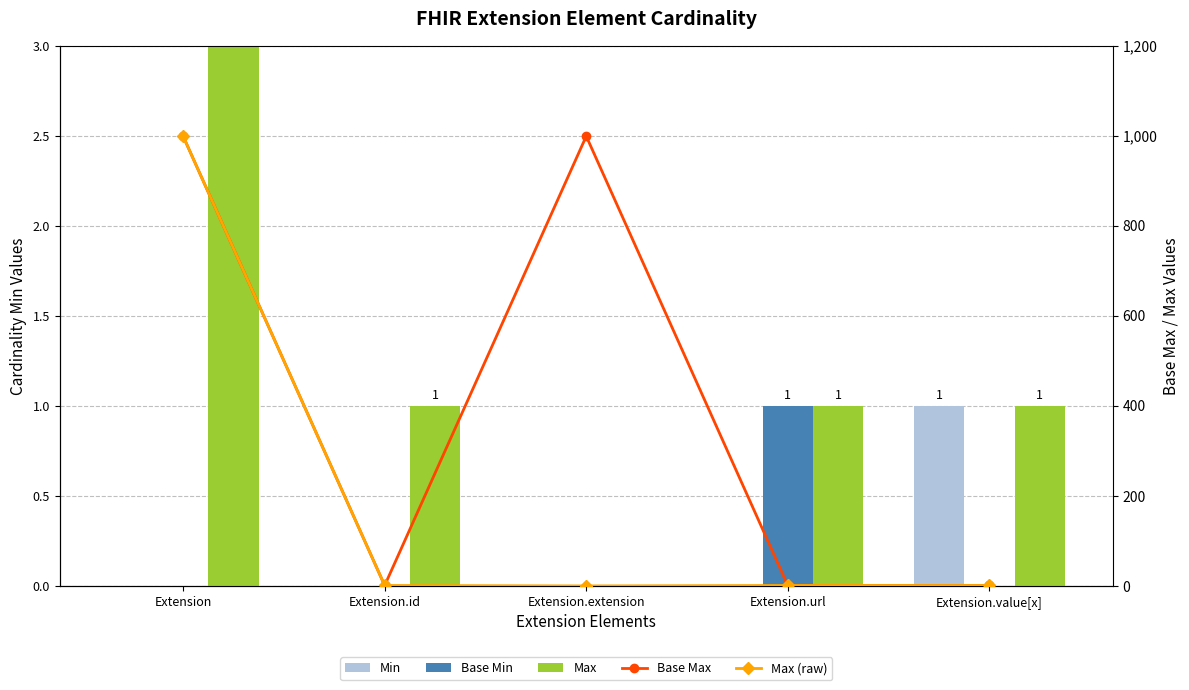

Is it true that Max equals 225 at Extension?

False